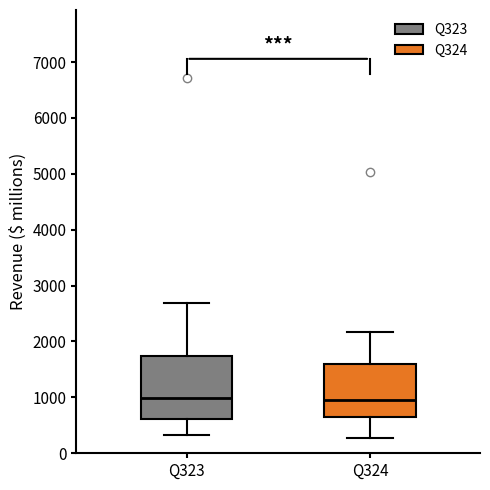

Comparing the boxes themselves (not the whiskers), which one is the tallest?

Q323